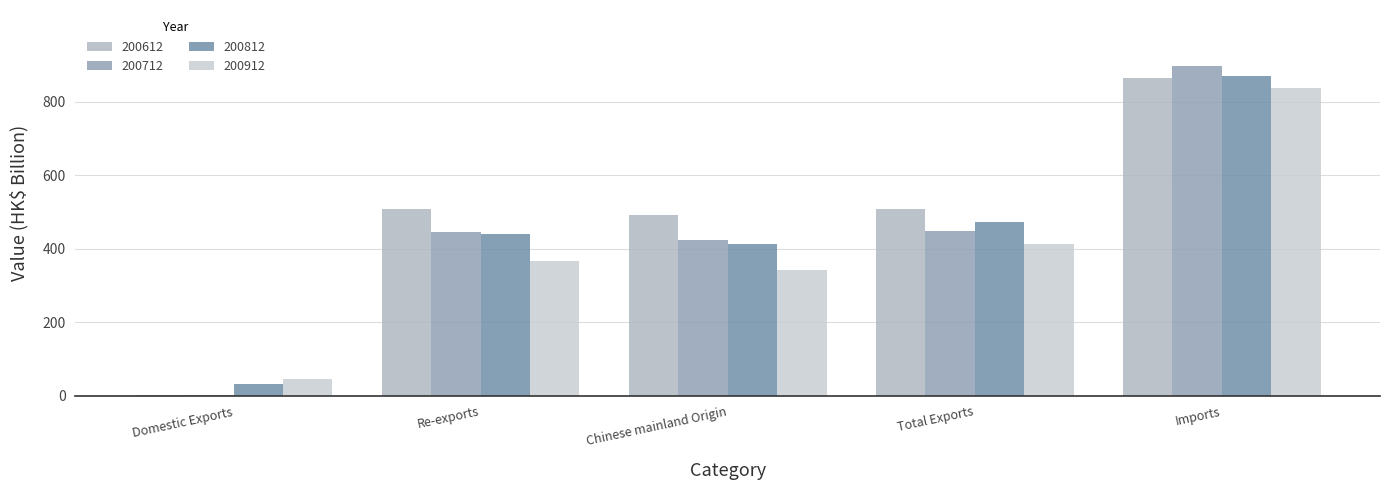

Does the chart contain stacked bars?

No